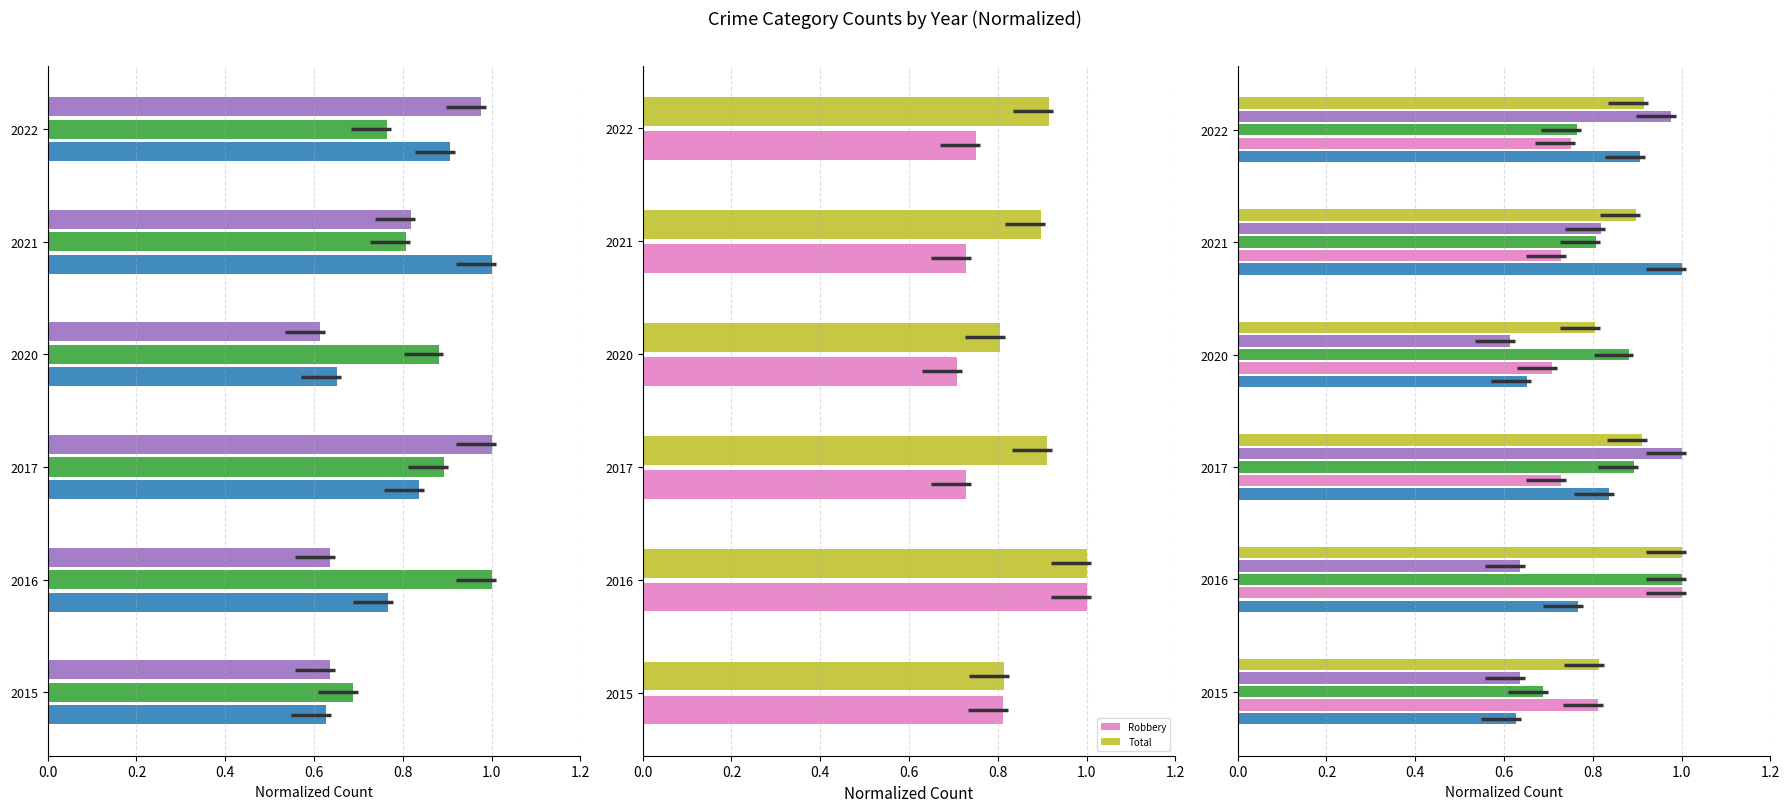

The value of Criminal Sexual Assault at 2020 is 1.0. True or false?

False